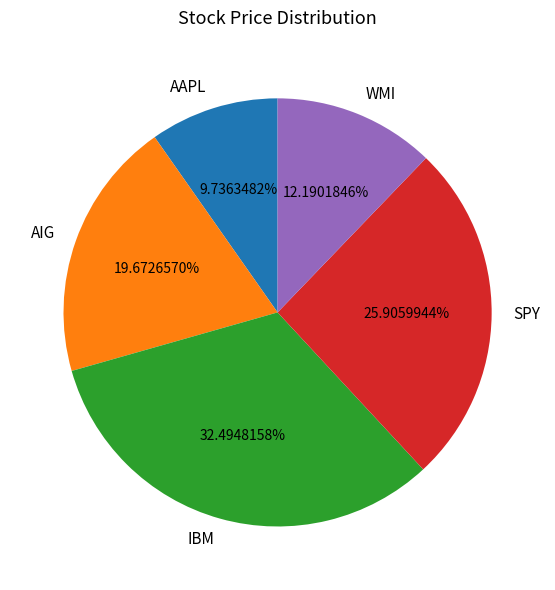

Rank the categories by value from highest to lowest.

IBM, SPY, AIG, WMI, AAPL